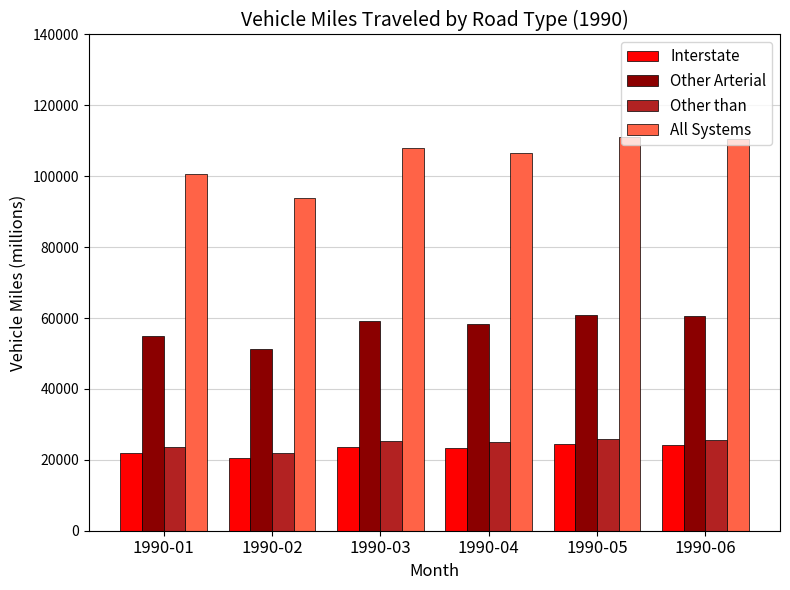

How many bars are there in each group?

4